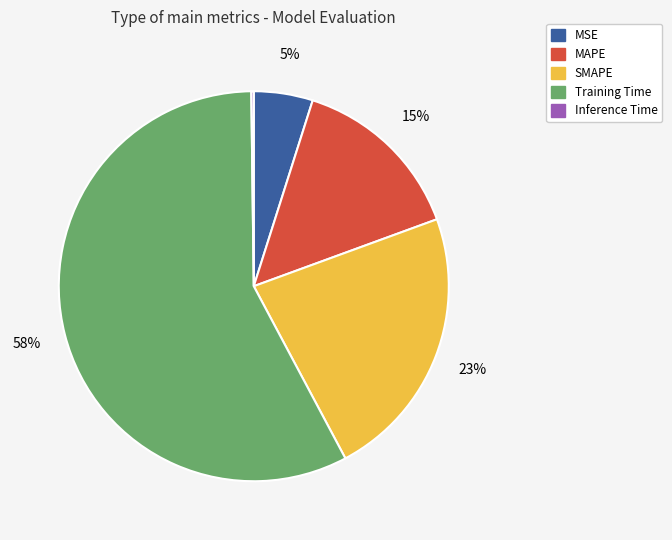

What percentage is the MAPE slice, to the nearest percent?

15%